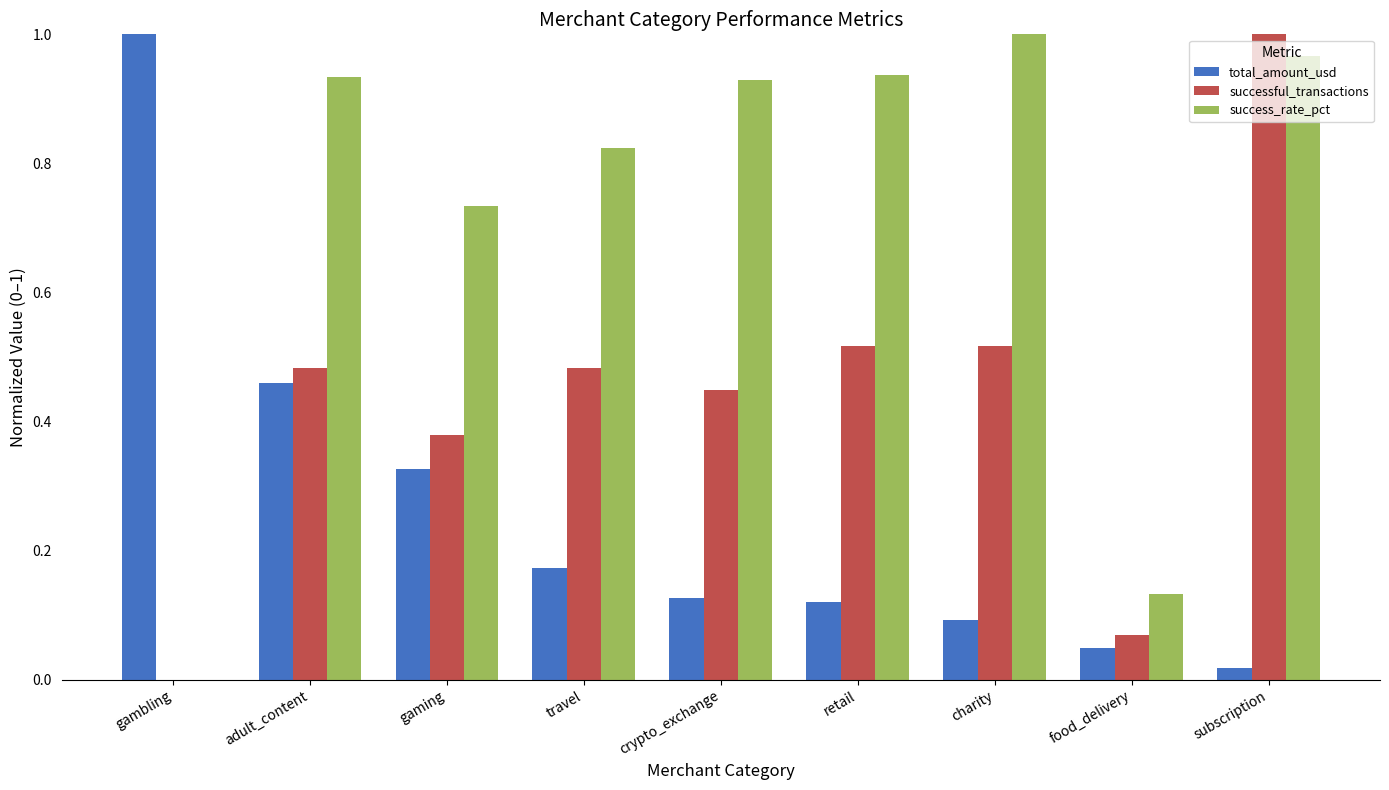

The value of success_rate_pct at gaming is 1.2. True or false?

False